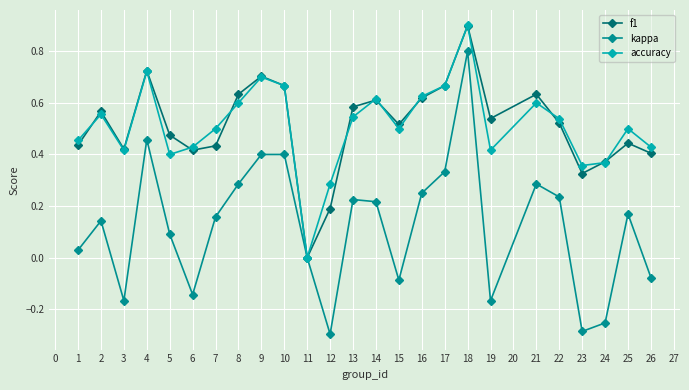

True or false: accuracy and f1 cross at least once.

True